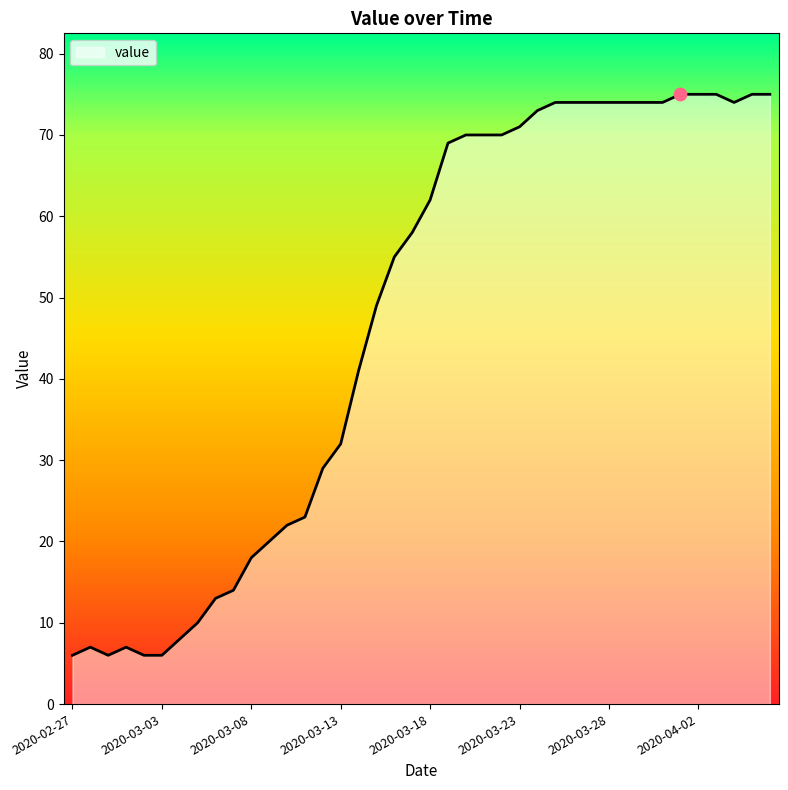

What is the difference between the maximum and minimum values?

69